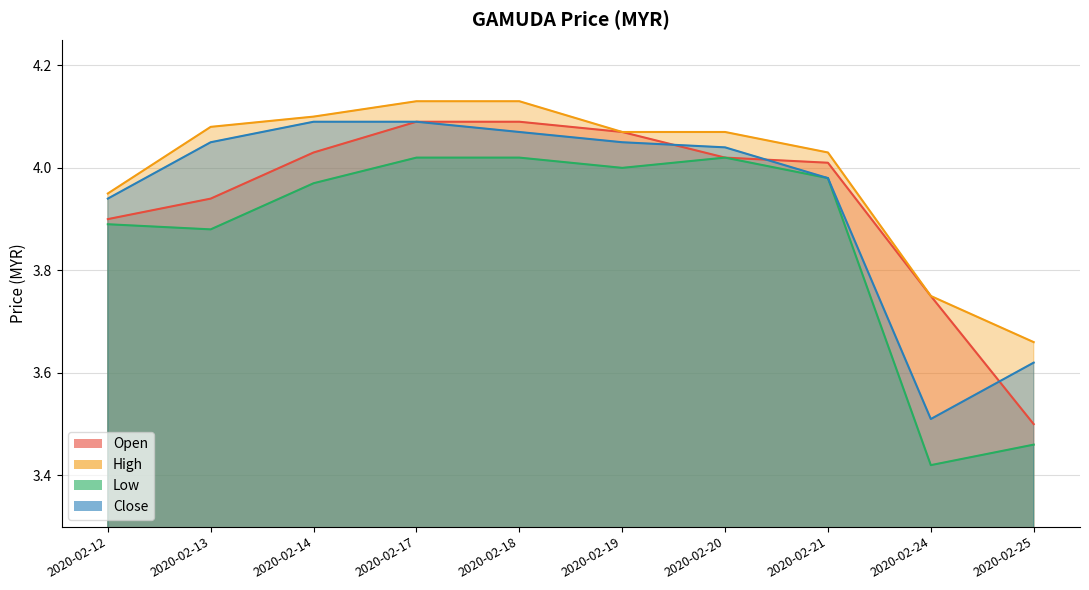

What are all the series names shown in the legend?

open, high, low, close